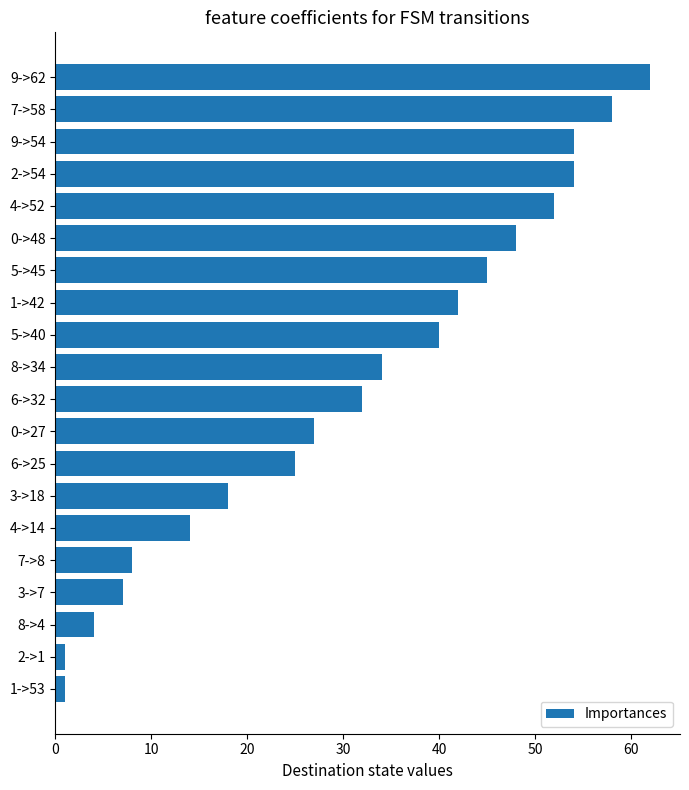

What is the change in value from 4->52 to 6->25?

-27